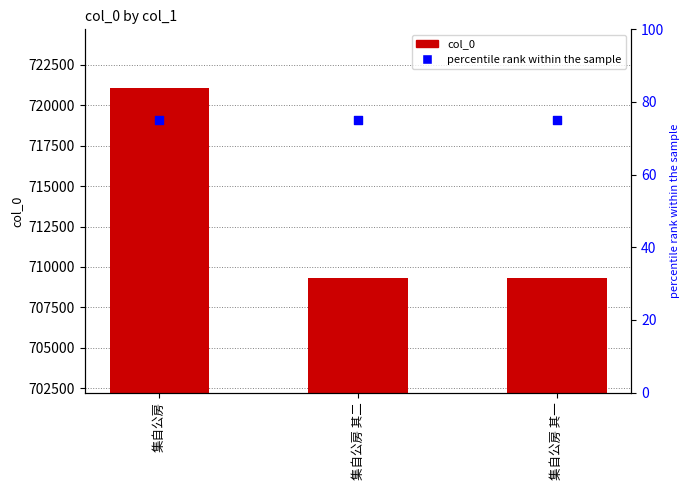

What are all the series names shown in the legend?

col_0, percentile rank within the sample